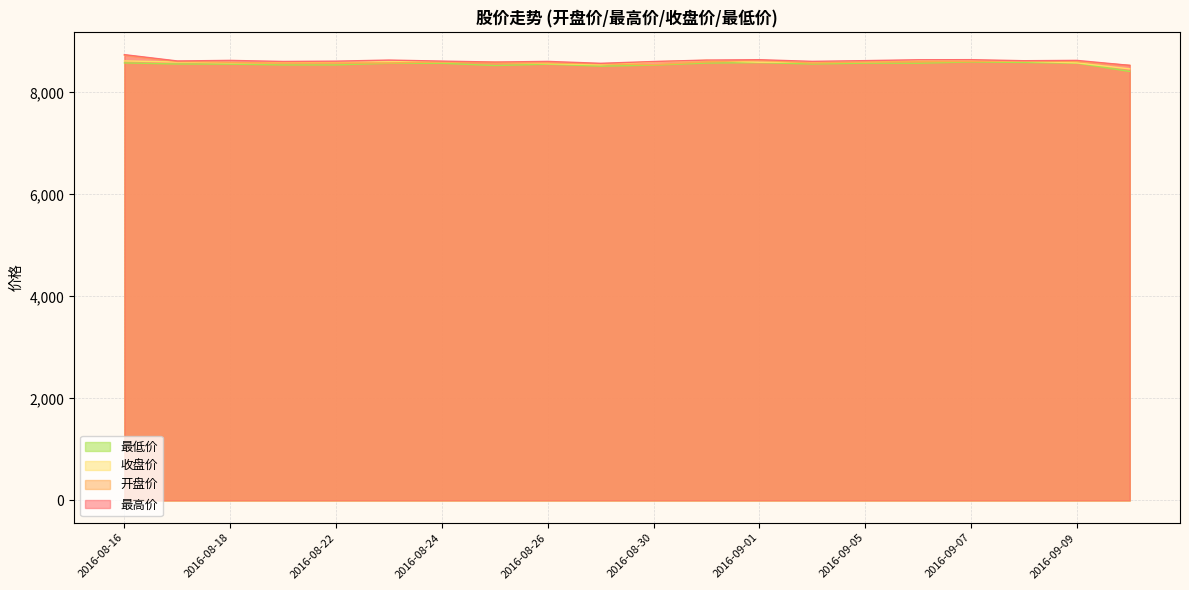

At how many categories does at least one series exceed 8676?

1